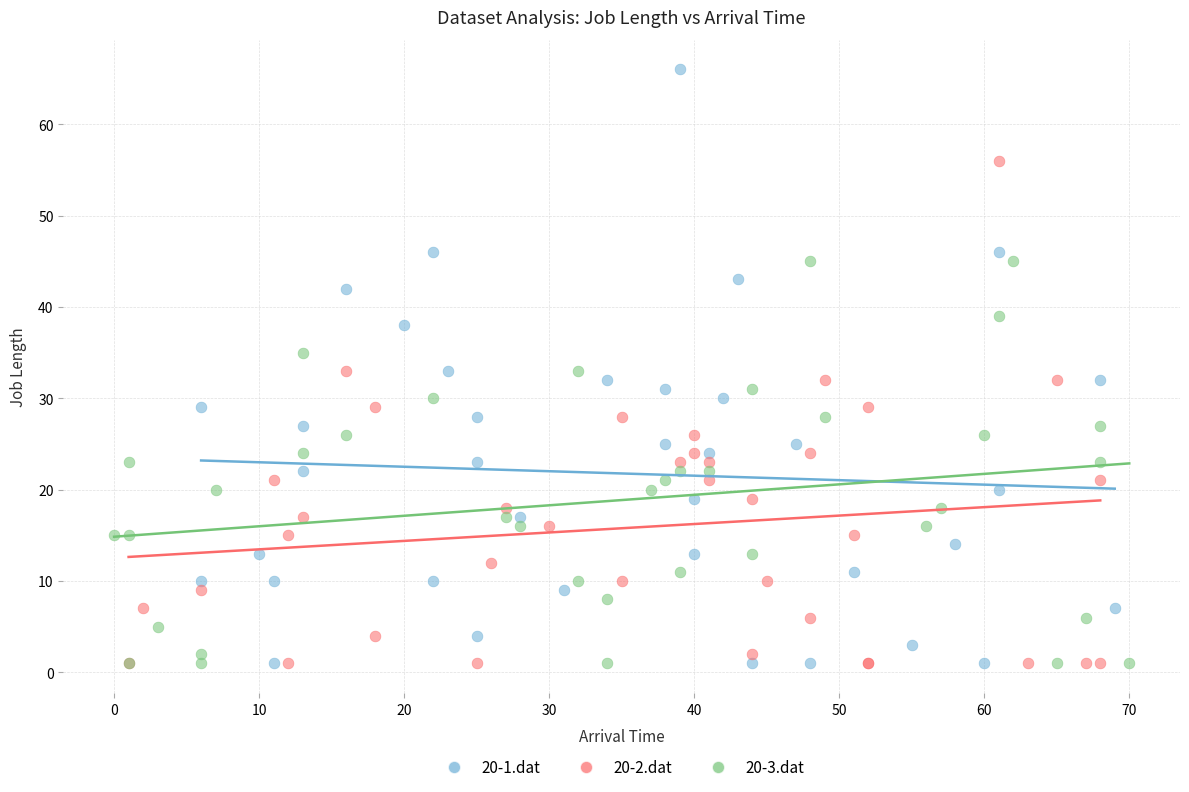

Which series has the widest spread of Y values?

20-1.dat